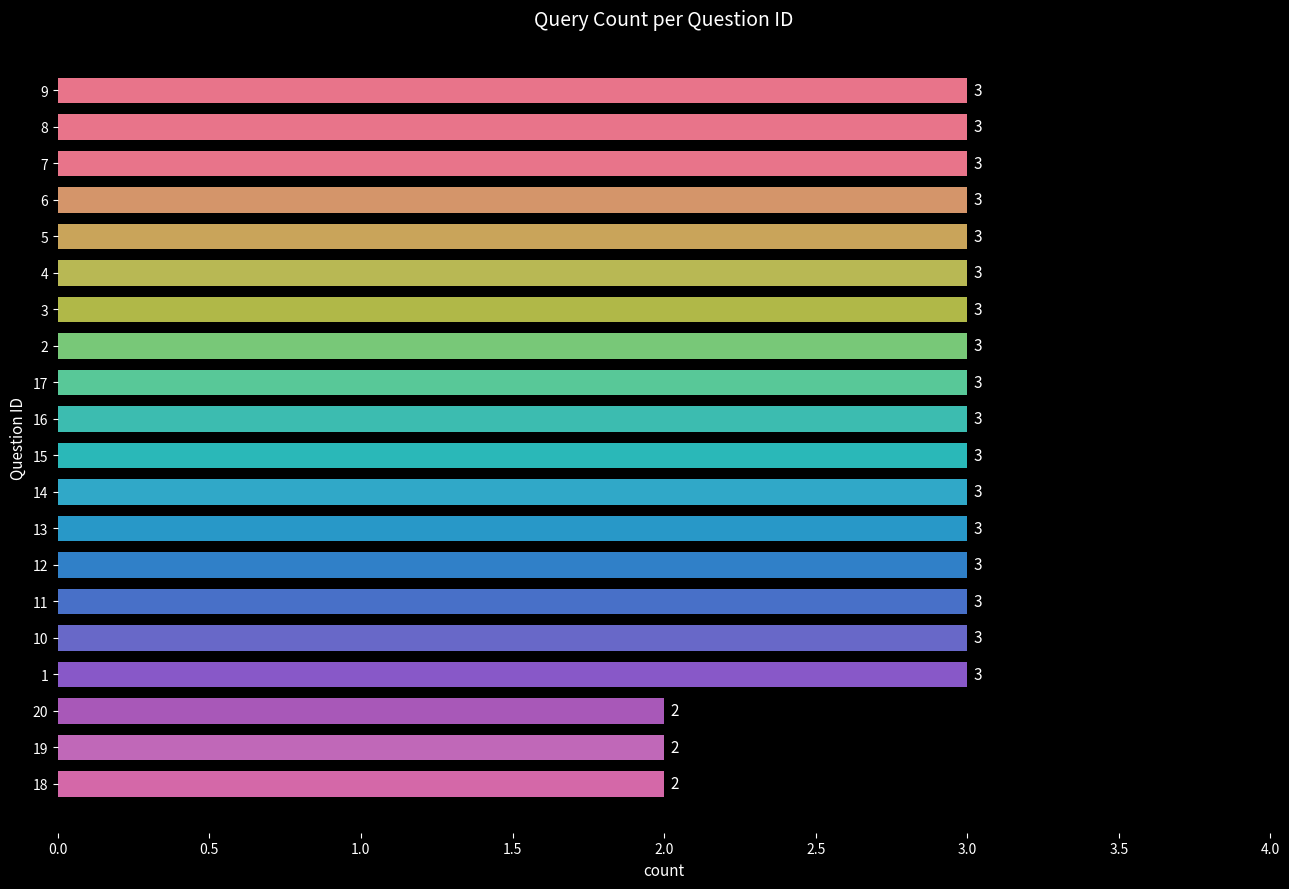

What is the difference between the second highest and minimum values?

1